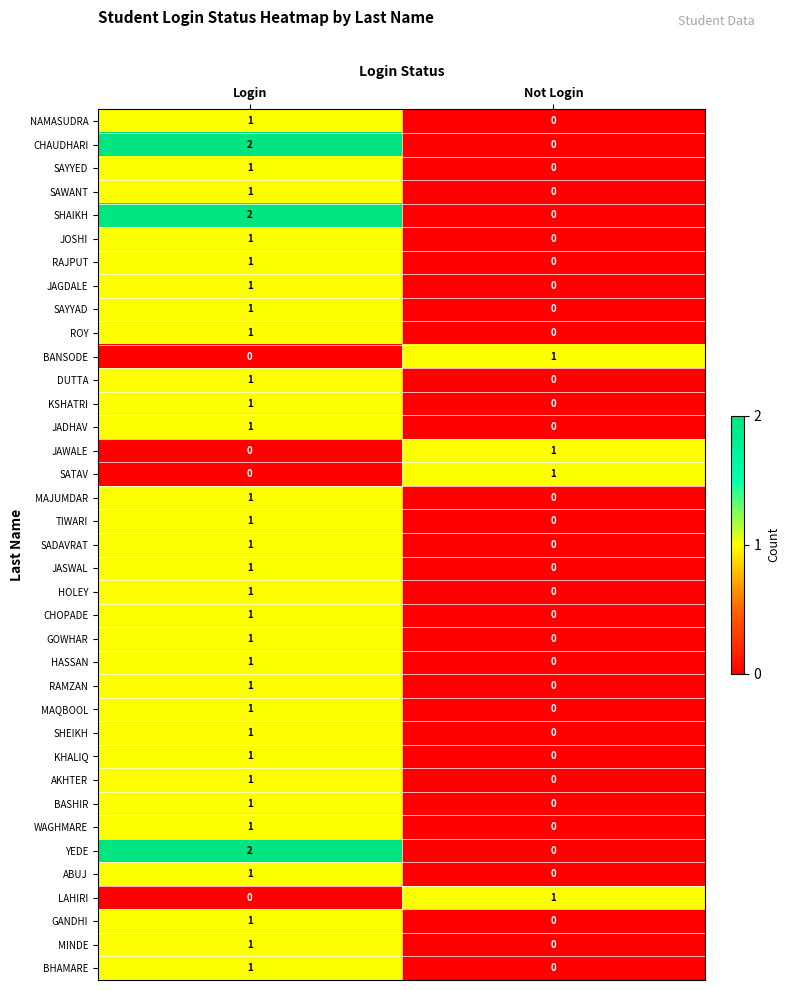

What is the total value across all series at Not Login?

4